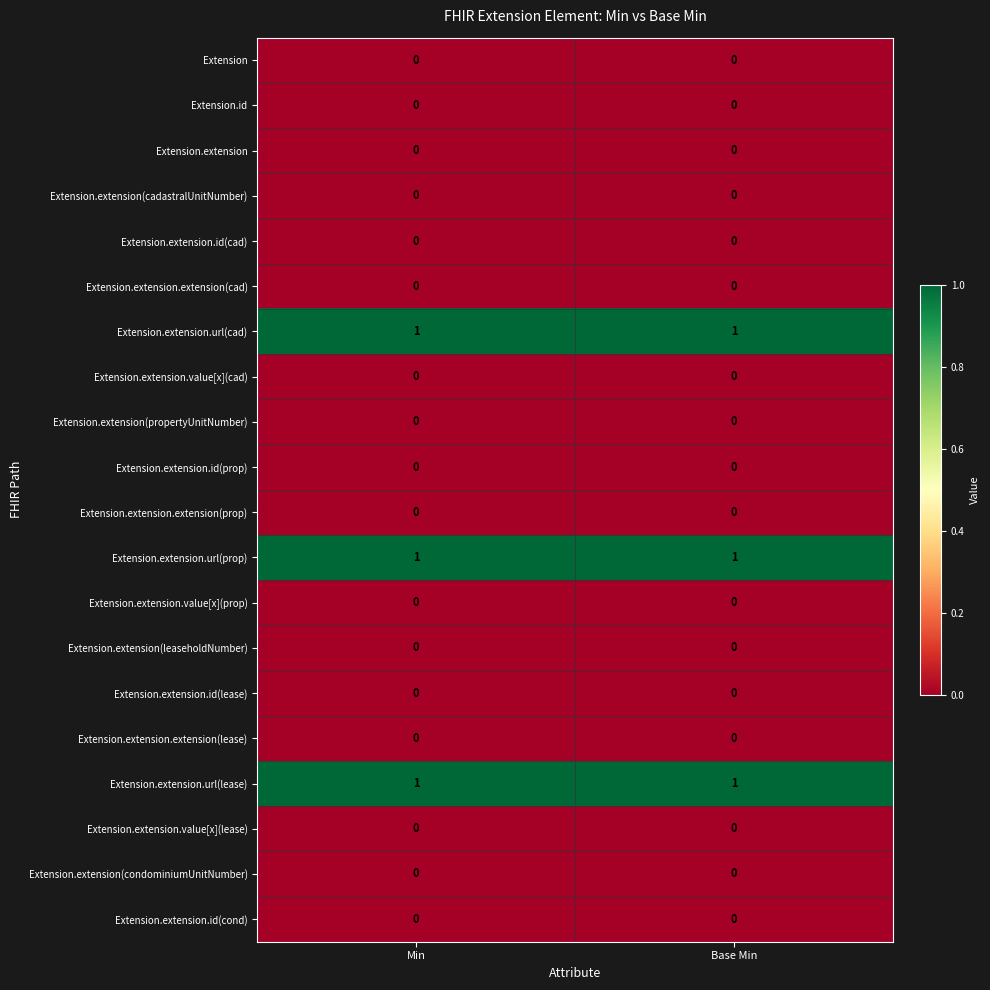

How many distinct data groups are displayed?

20